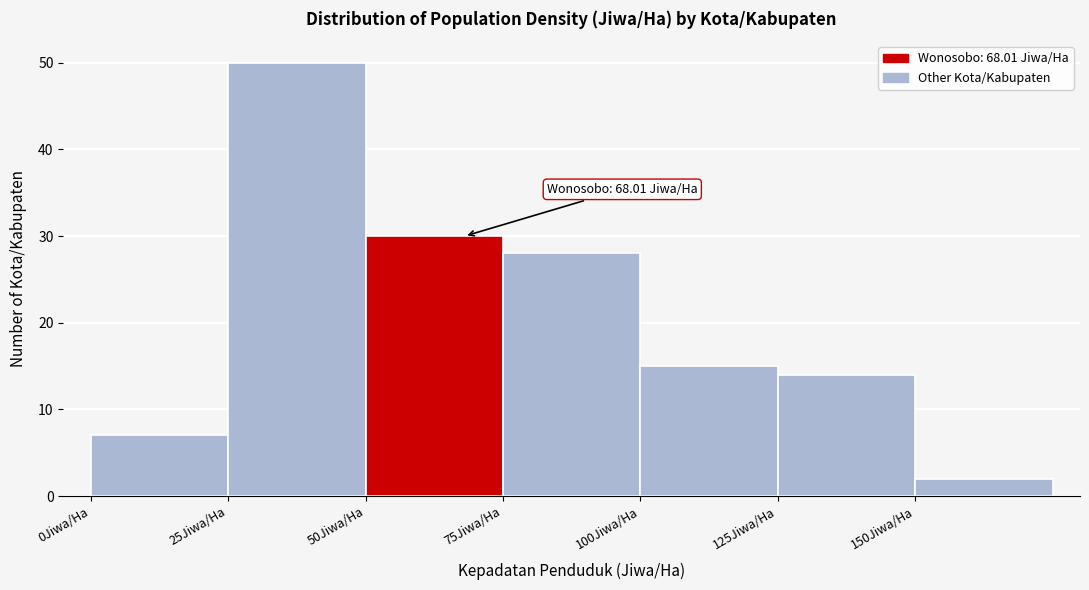

Which range on the x-axis has the tallest bar?

25 to 50